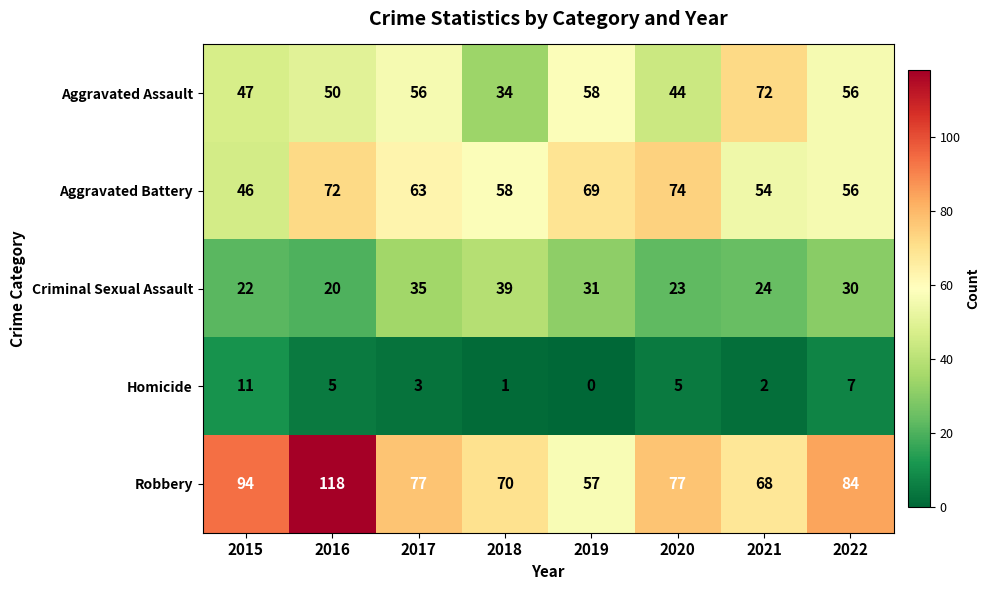

Rank the series at 2017 from highest to lowest value.

Robbery, Aggravated Battery, Aggravated Assault, Criminal Sexual Assault, Homicide